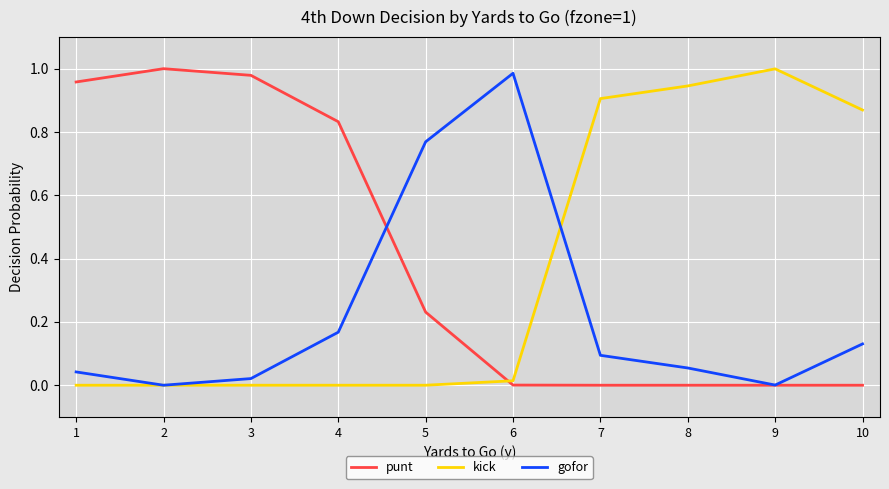

List the series in order of their overall mean, lowest first.

gofor, kick, punt